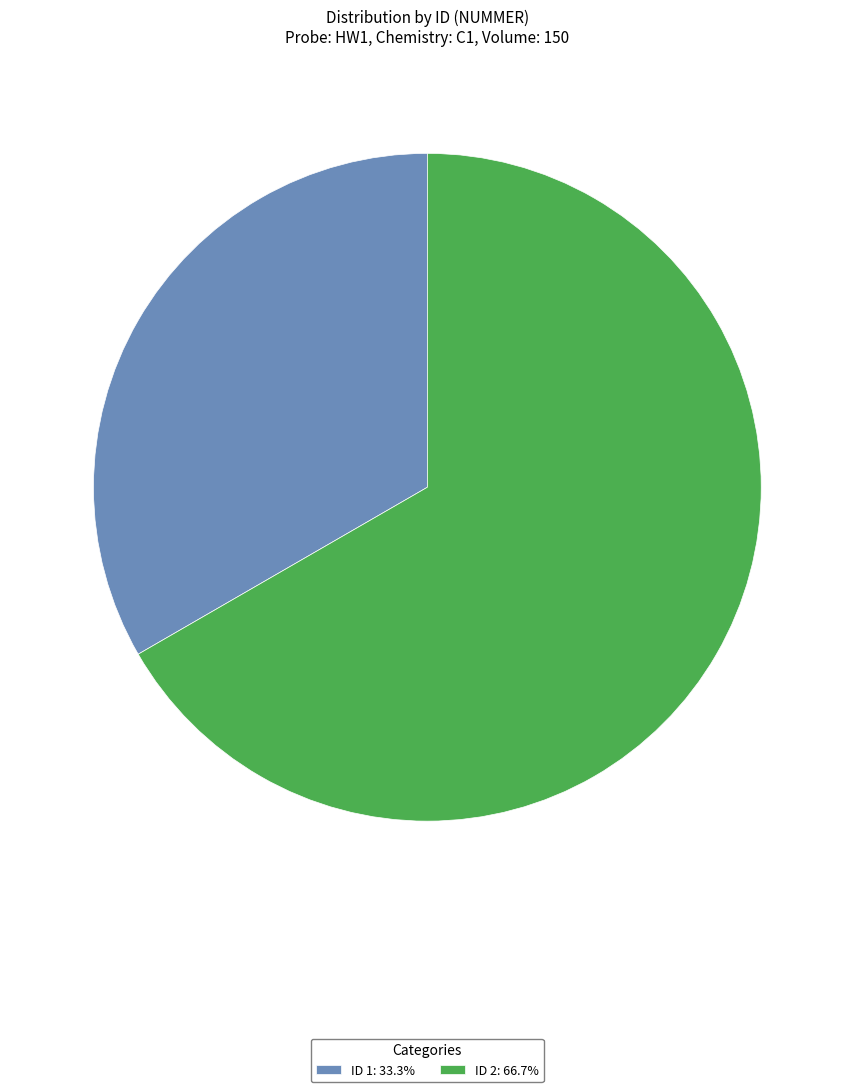

What is the ratio of the value at ID 1: 33.3% to the value at ID 2: 66.7%?

0.5